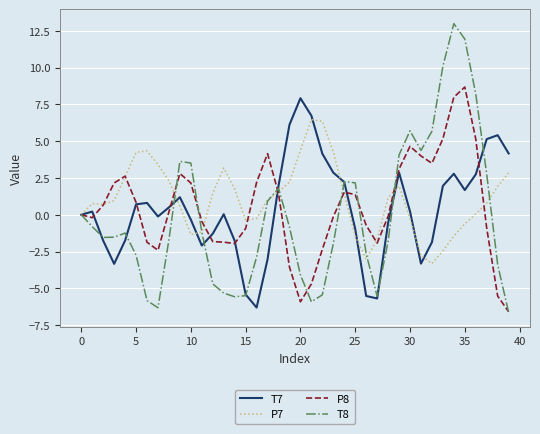

Which series has the largest range (max minus min)?

T8